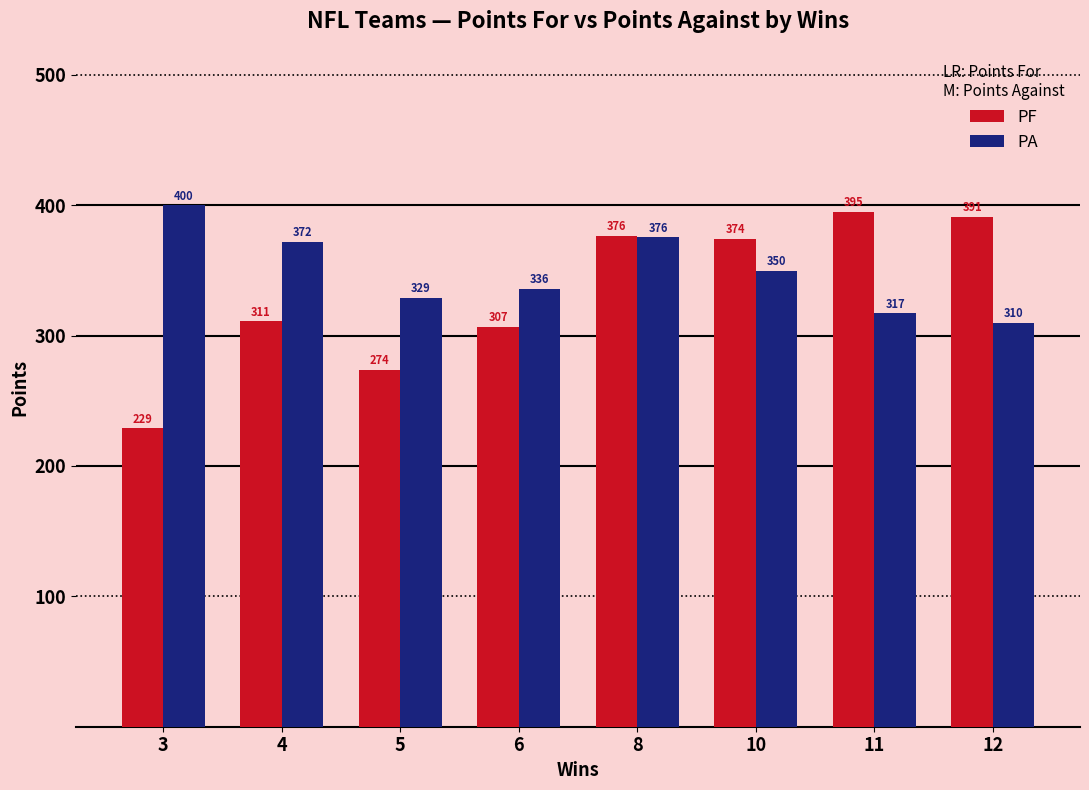

Does the chart contain stacked bars?

No